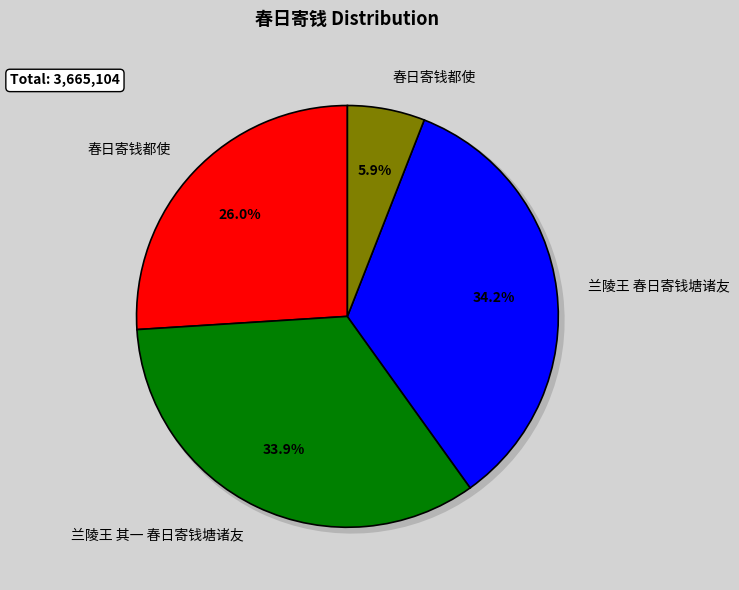

Does 兰陵王 春日寄钱塘诸友 represent more than half of the total?

No